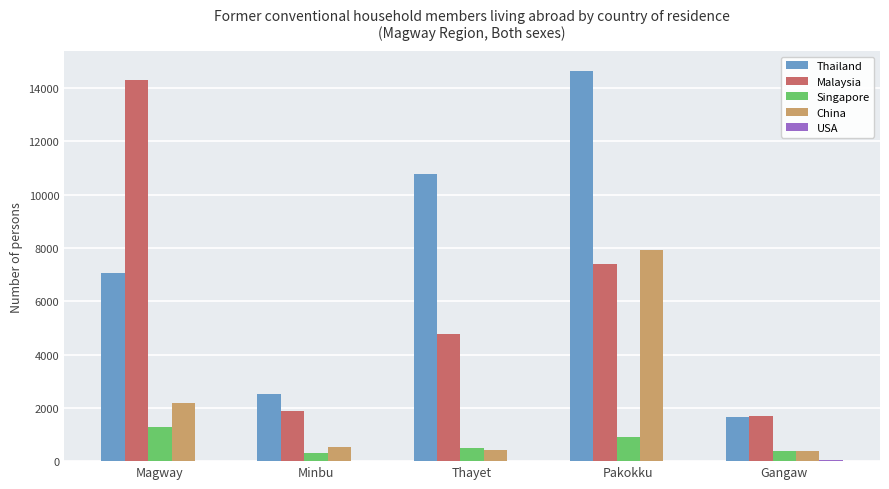

At which label does Singapore reach its peak?

Magway